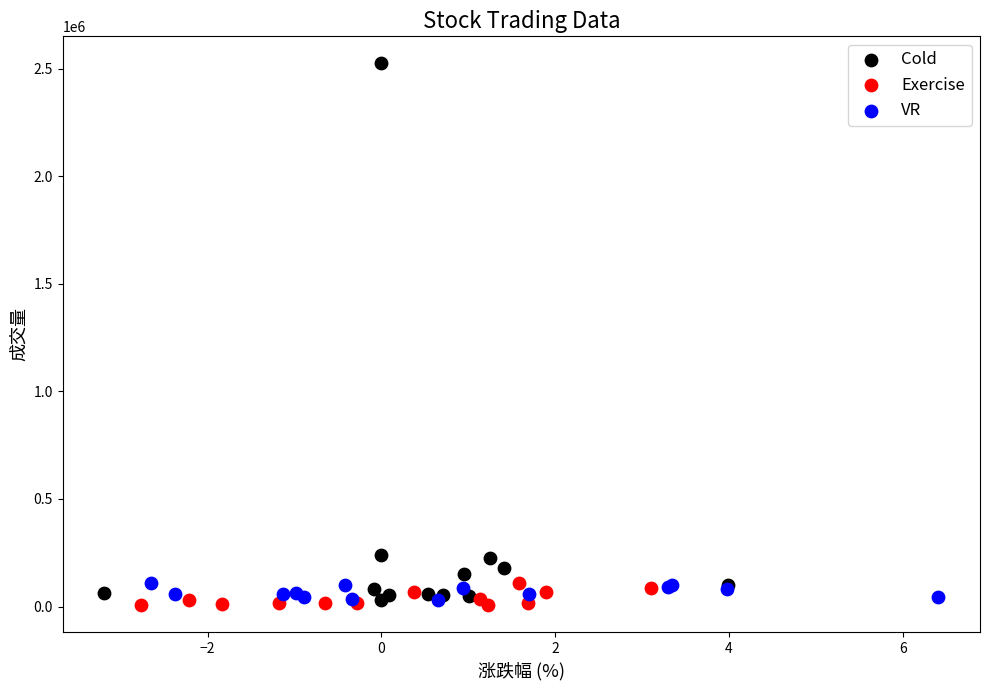

Which series has the widest spread of Y values?

Cold